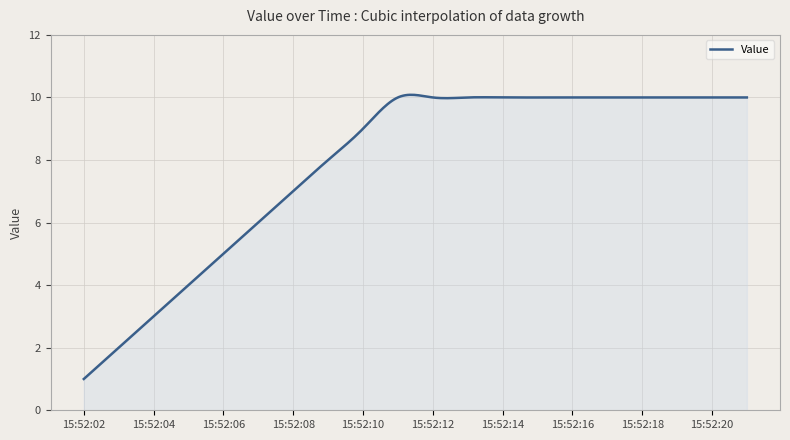

What is the smallest value displayed?

1.0